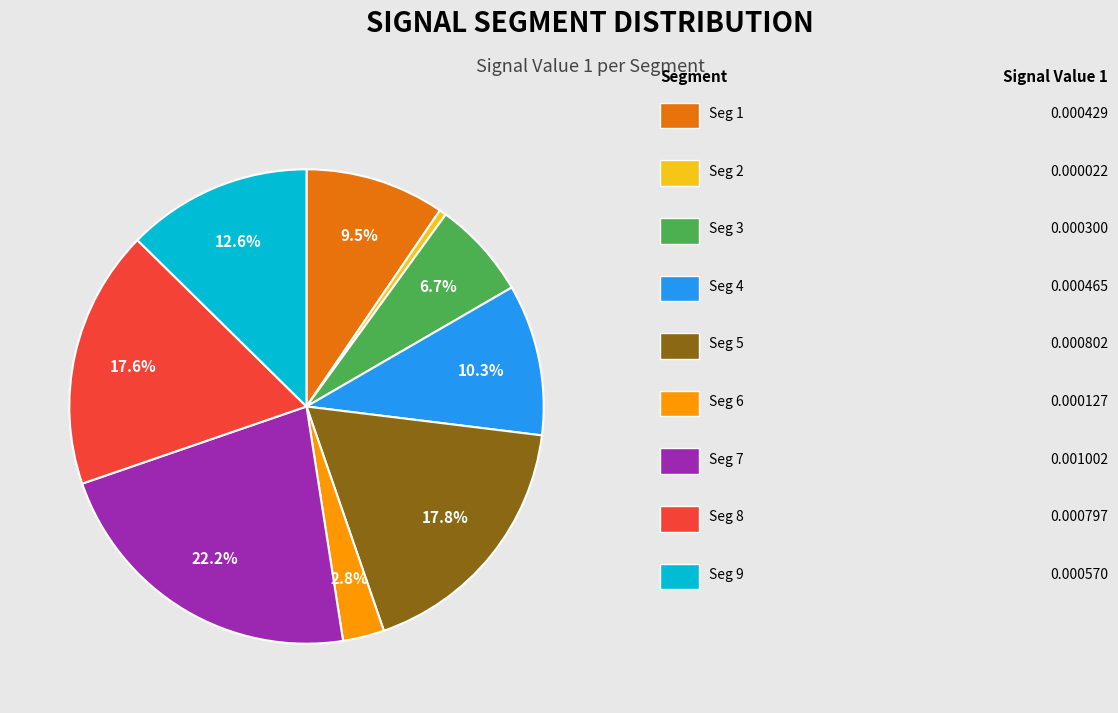

Is there any slice that represents more than half of the pie?

No